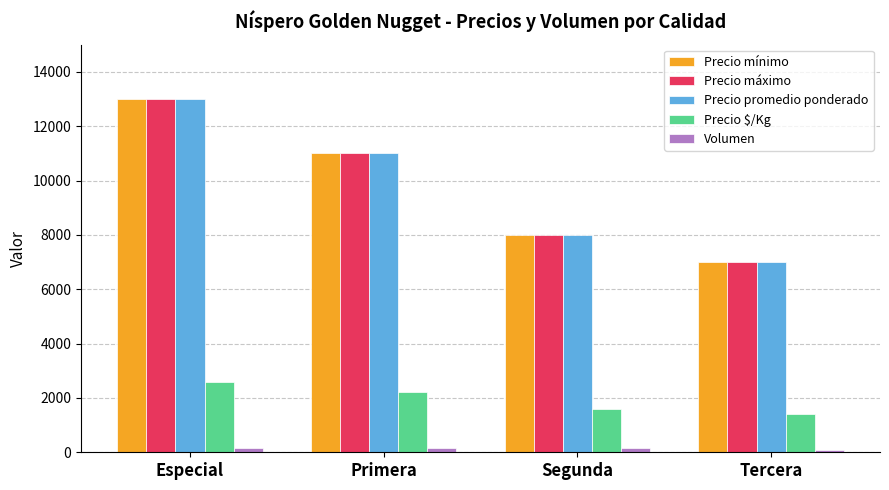

What is the difference between the maximum and minimum values in the Precio mínimo series?

6000